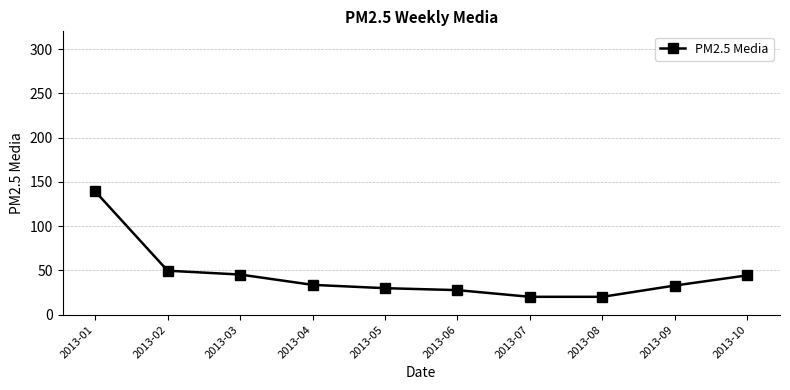

What is the difference between the maximum and minimum values?

119.1